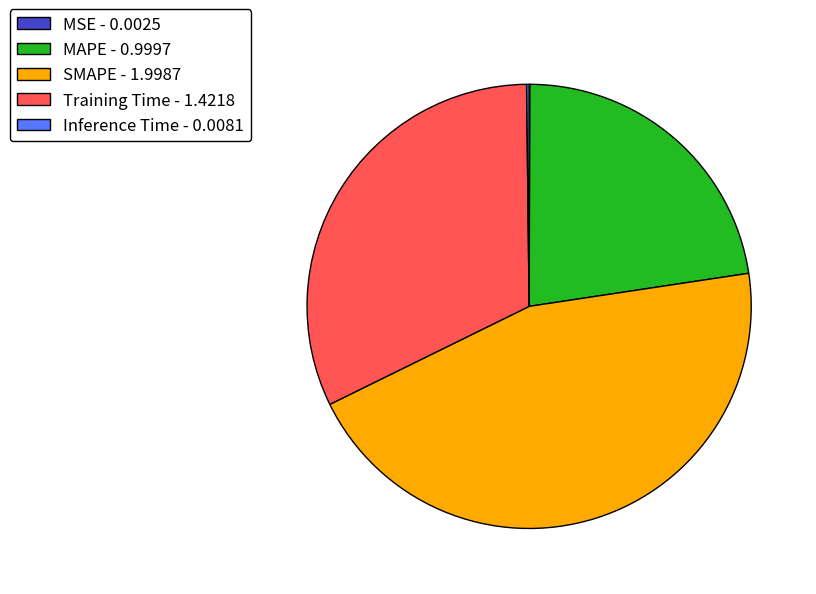

Which slice is the largest?

SMAPE